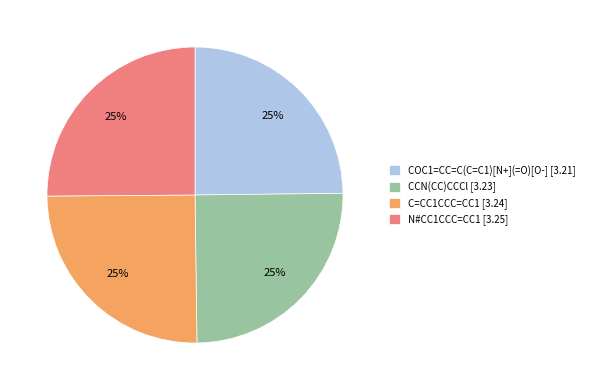

To the nearest percent, what is the average slice percentage?

25%